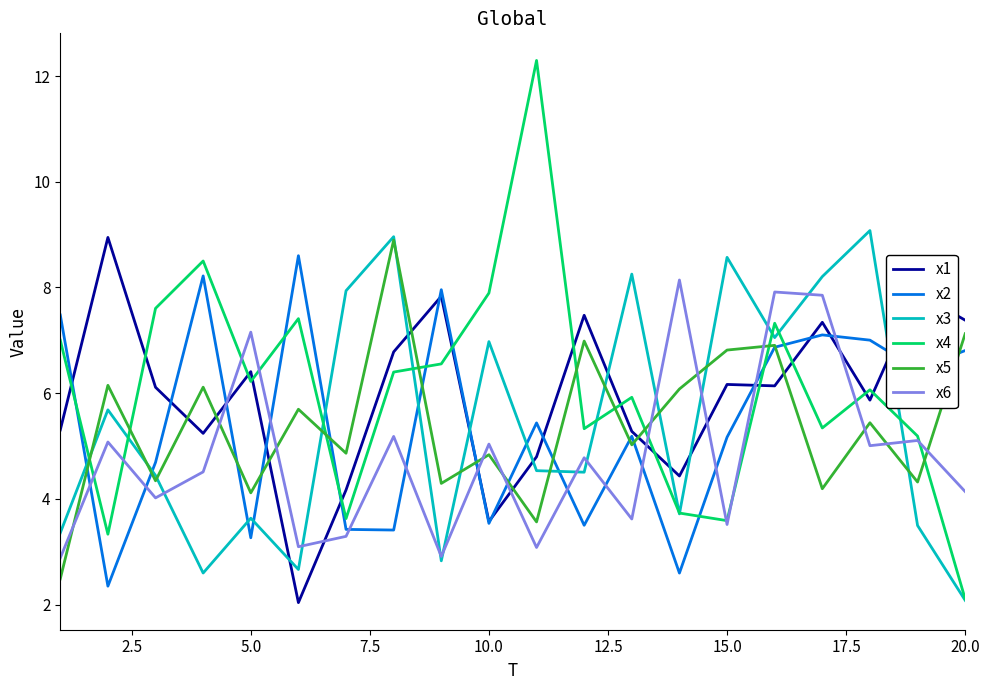

What is the highest value of the x5 series?

8.9